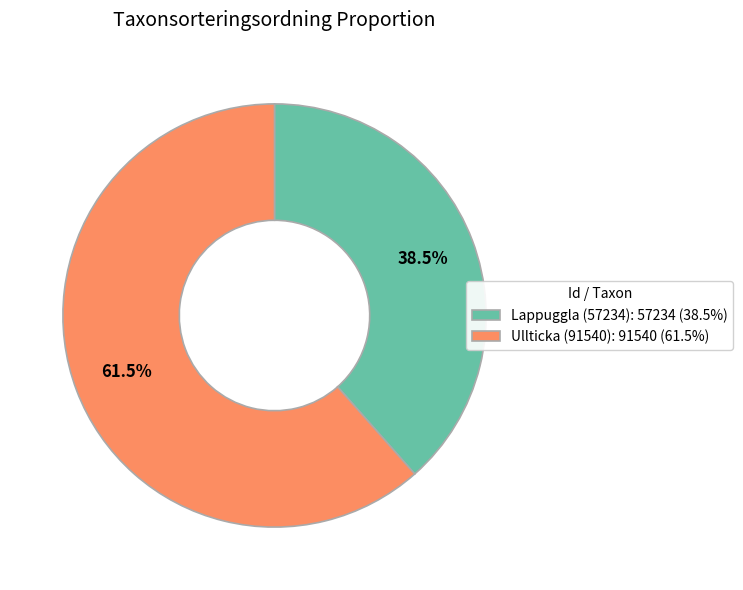

Is there a majority slice in this chart?

Yes